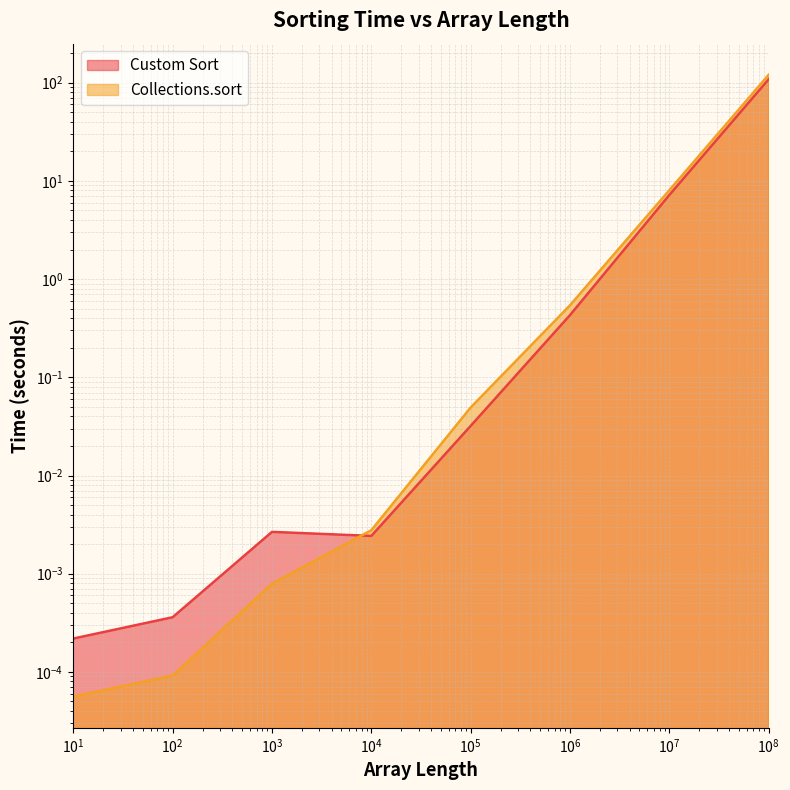

What is the difference between the second highest and minimum values in the Custom Sort series?

7.2